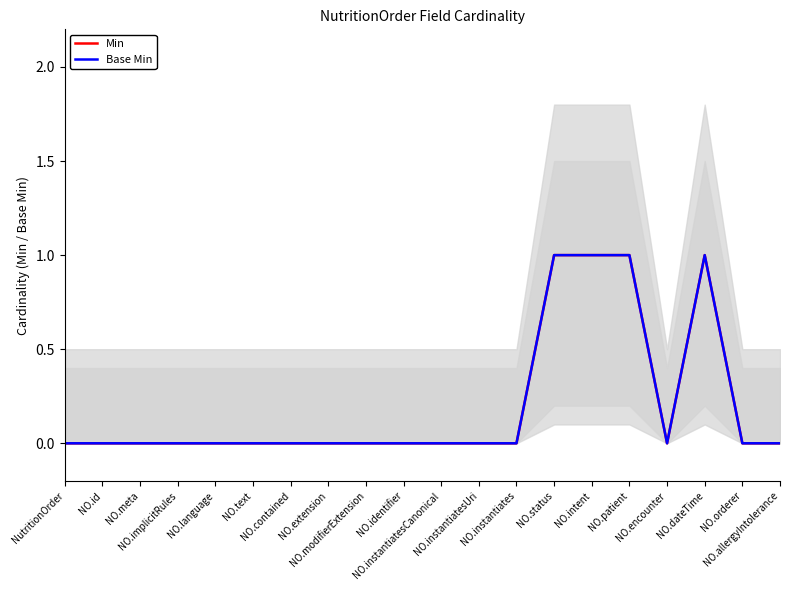

What is the difference between the maximum and minimum values in the Min series?

1